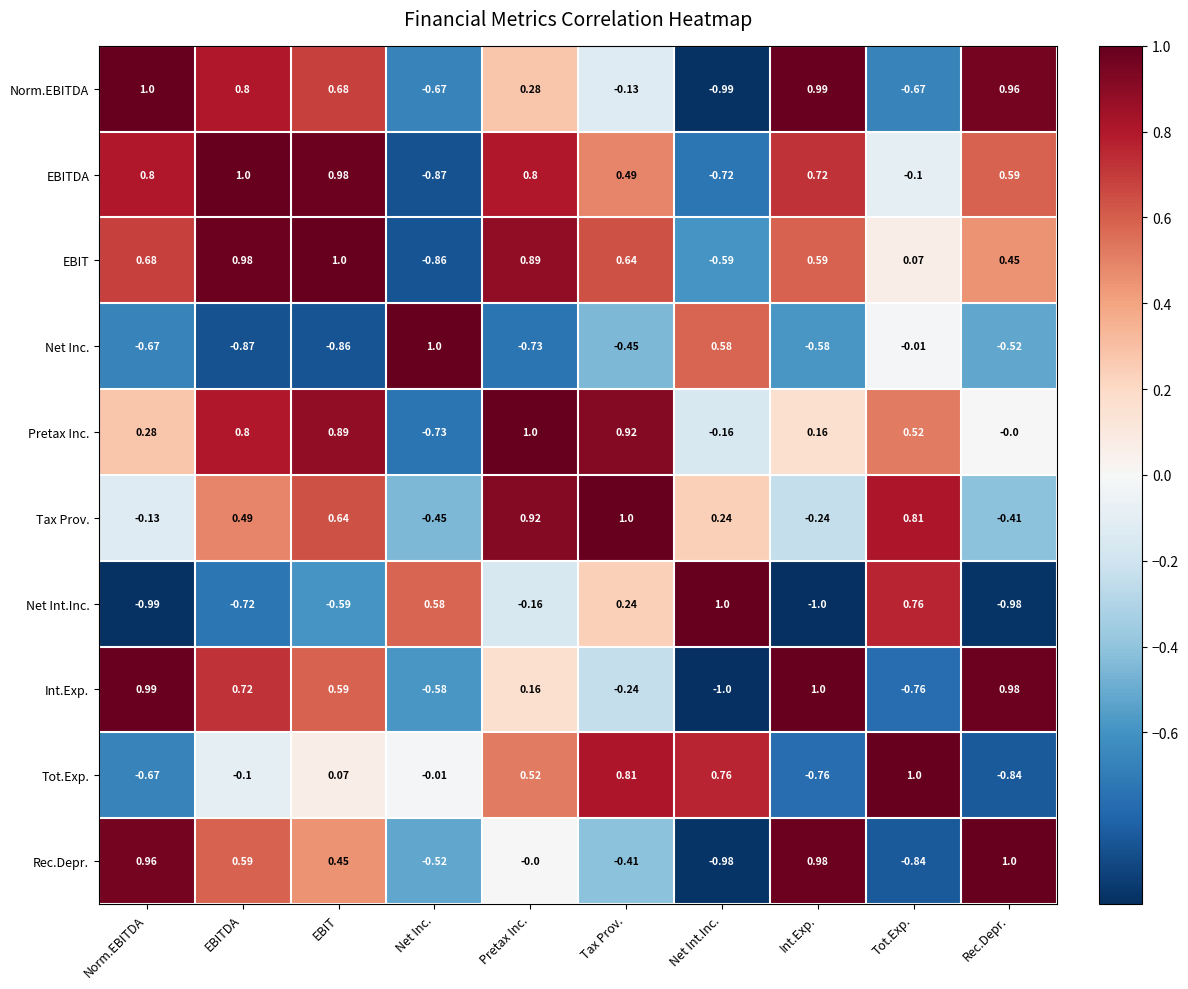

How many negative values does the Tax Prov. series have?

4